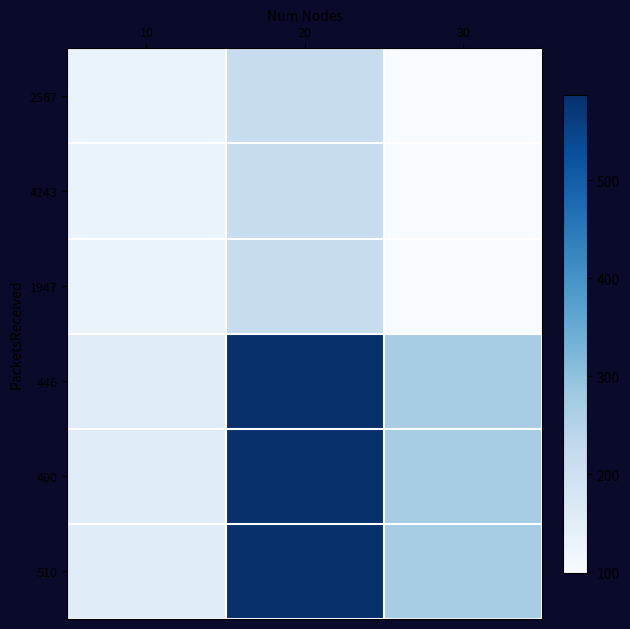

Reading left to right, what are all the values shown in this chart?

2567: 10=131.4	20=217.2	30=99.7
4243: 10=131.4	20=217.2	30=99.7
1947: 10=131.4	20=217.2	30=99.7
446: 10=155.2	20=587.6	30=270.2
400: 10=155.2	20=587.6	30=270.2
510: 10=155.2	20=587.6	30=270.2